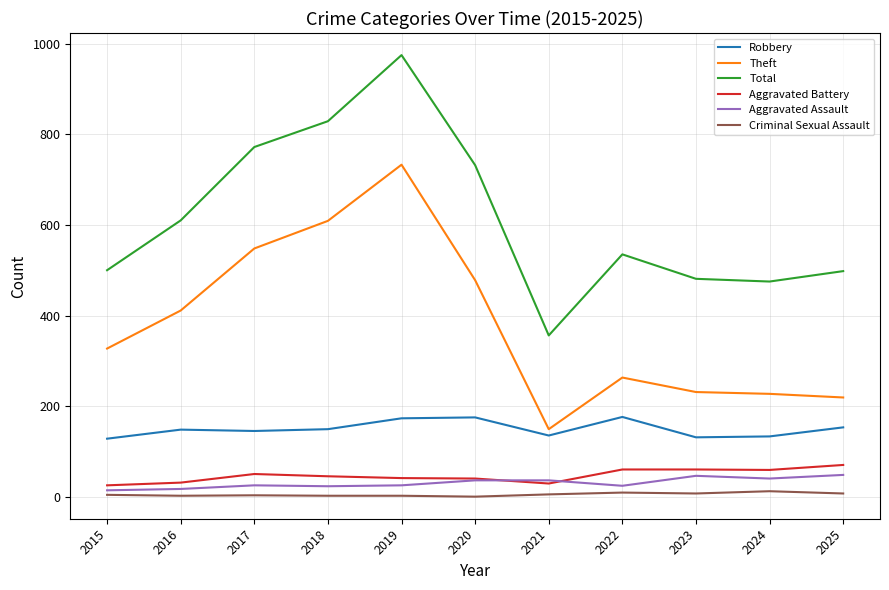

The value of Aggravated Battery at 2019 is 41. True or false?

True